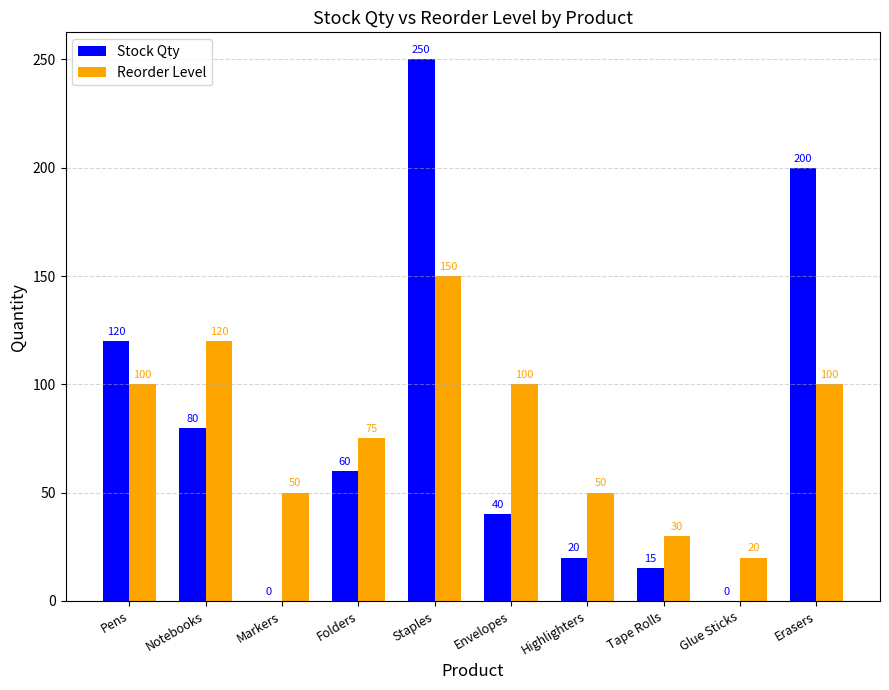

What is the maximum value shown in the chart?

250